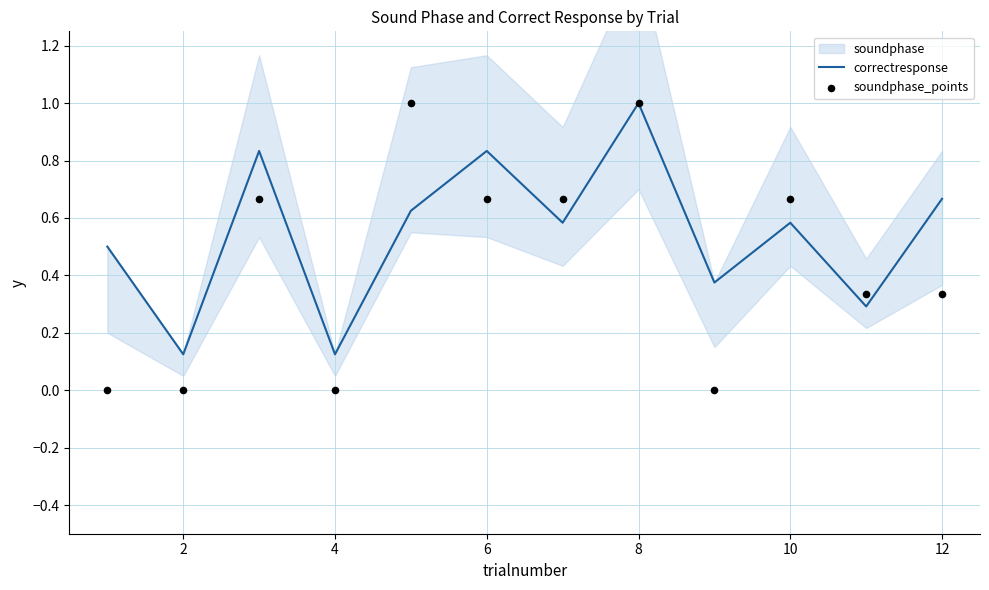

Which series contains the highest Y value?

correctresponse